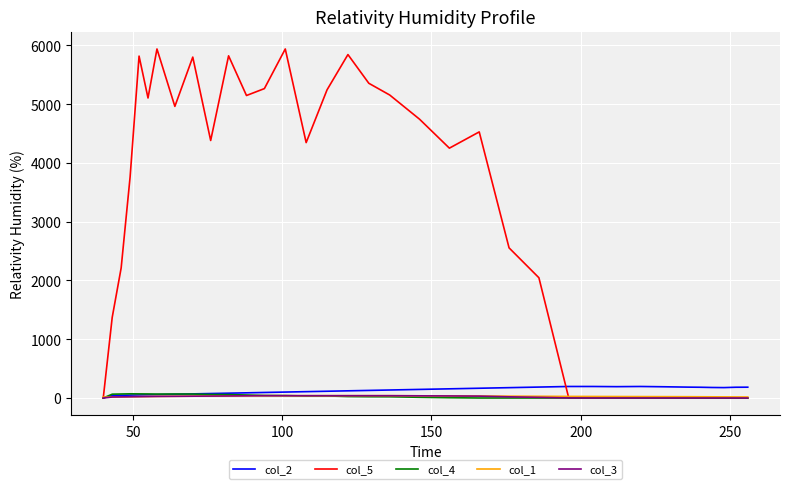

After their last crossing, which series has the higher values: col_5 or col_2?

col_2